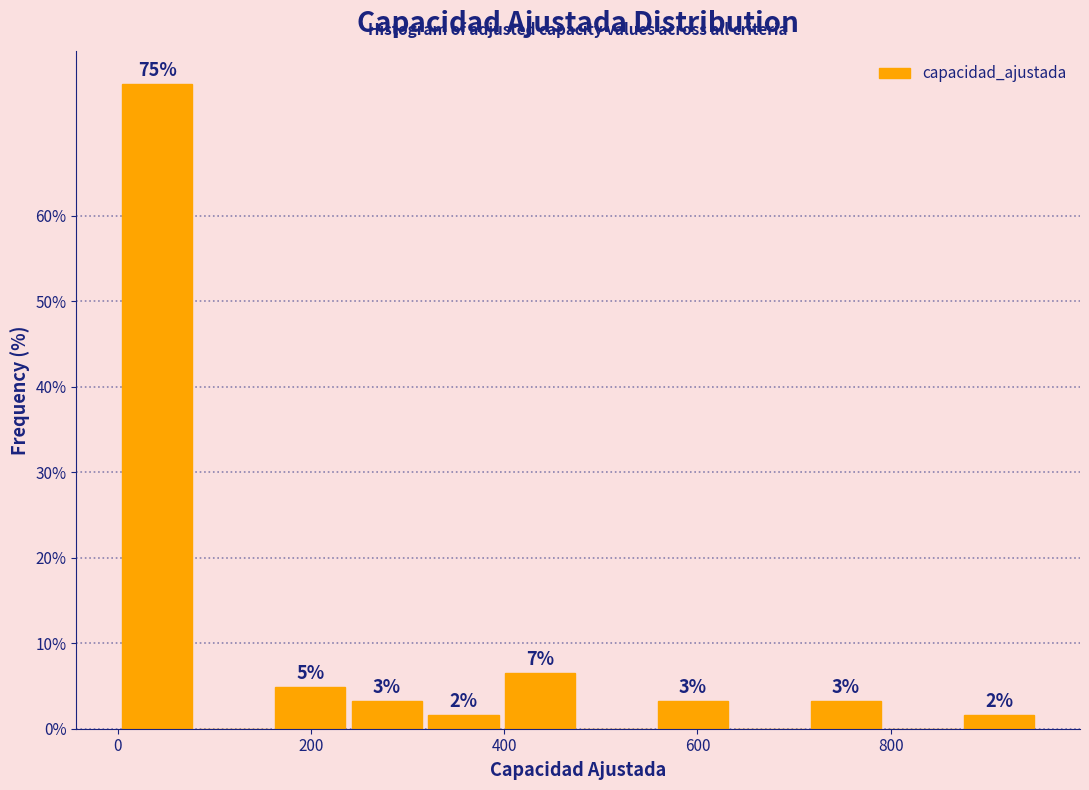

Read against the x-axis, roughly where is the centre of the tallest bar?

40